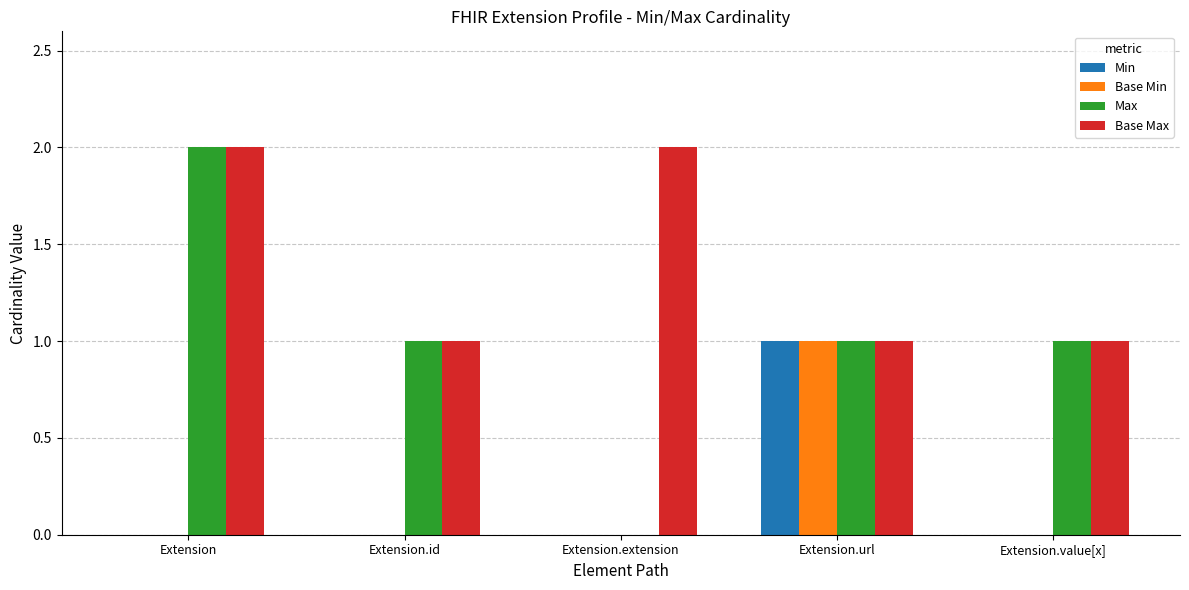

Between Extension and Extension.extension, which series saw the biggest shift?

Max